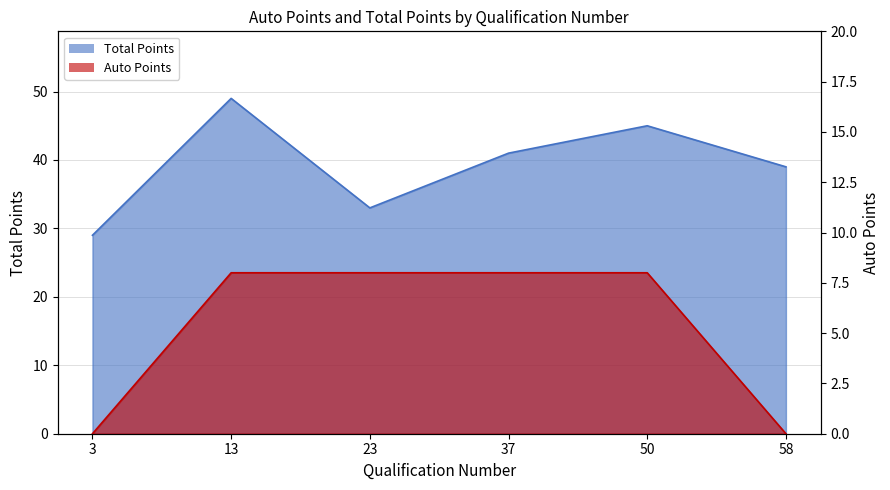

How many lines are shown in the chart?

2